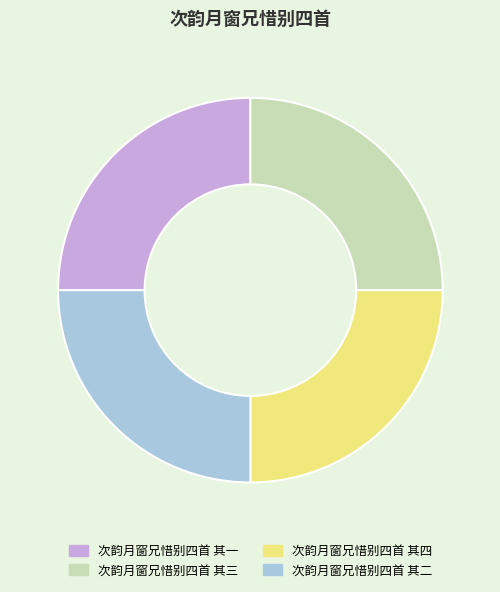

How many segments does this pie chart have?

4